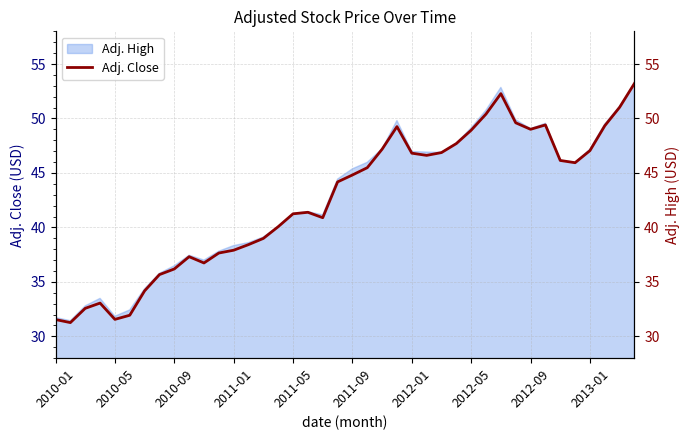

At which label does Adj. High first exceed 45?

2011-09